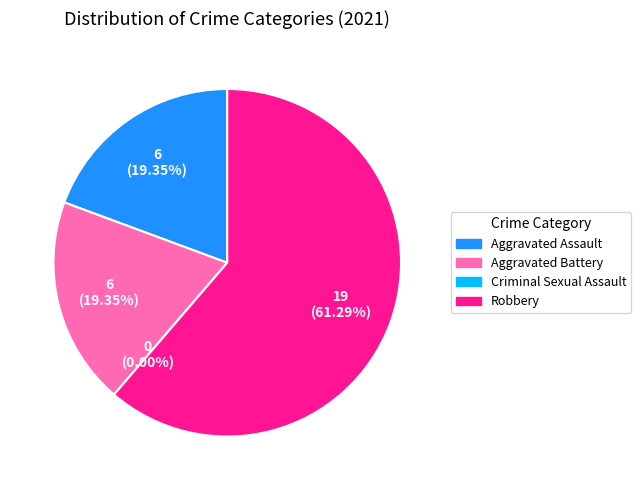

Rank the categories by value from highest to lowest.

Robbery, Aggravated Assault, Aggravated Battery, Criminal Sexual Assault